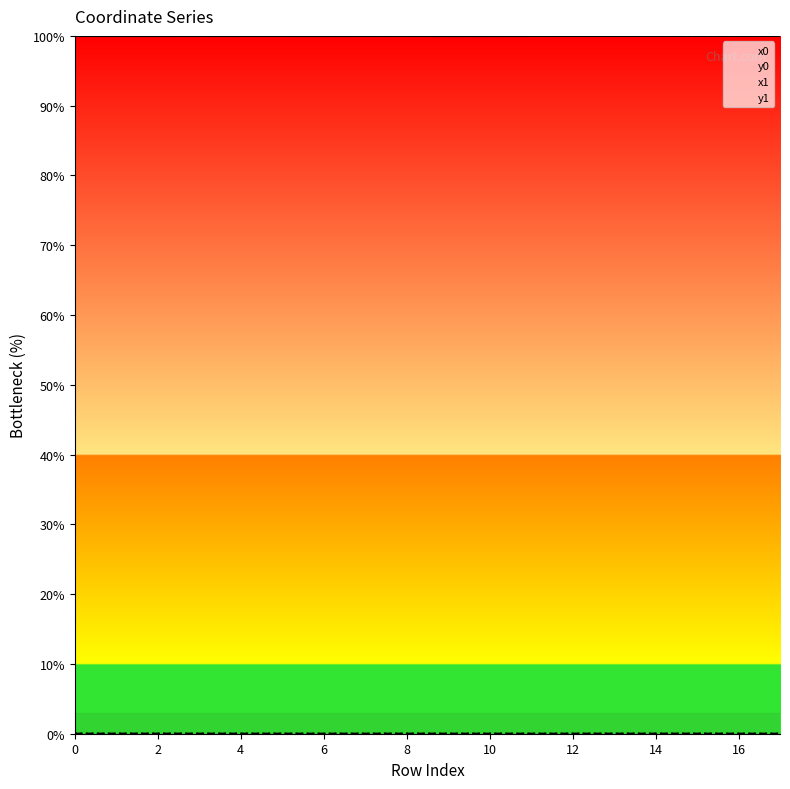

The x0 series shows 100.0 at 0. True or false?

True